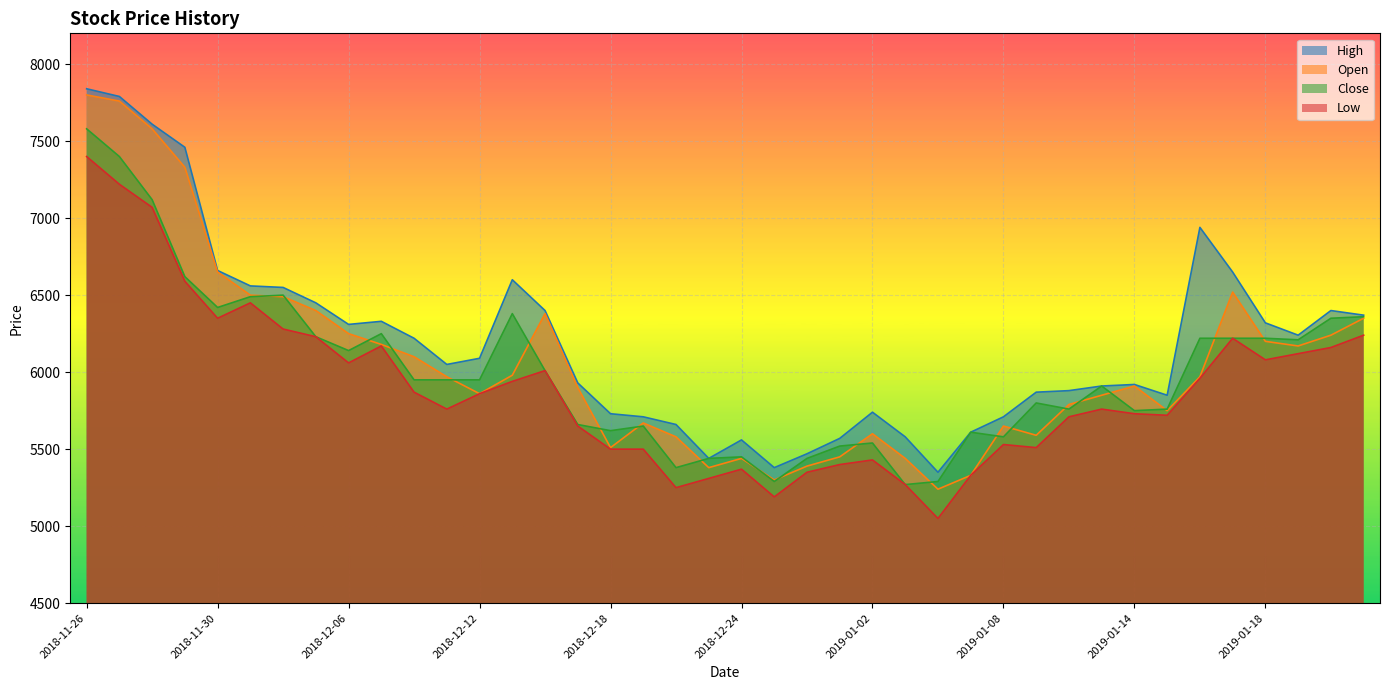

Reading left to right, what are all the values shown in this chart?

High: 2018-11-26=7840	2018-11-27=7790	2018-11-28=7610	2018-11-29=7460	2018-11-30=6660	2018-12-03=6560	2018-12-04=6550	2018-12-05=6450	2018-12-06=6310	2018-12-07=6330	2018-12-10=6220	2018-12-11=6050	2018-12-12=6090	2018-12-13=6600	2018-12-14=6400	2018-12-17=5930	2018-12-18=5730	2018-12-19=5710	2018-12-20=5660	2018-12-21=5440	2018-12-24=5560	2018-12-26=5380	2018-12-27=5470	2018-12-28=5570	2019-01-02=5740	2019-01-03=5580	2019-01-04=5350	2019-01-07=5610	2019-01-08=5710	2019-01-09=5870	2019-01-10=5880	2019-01-11=5910	2019-01-14=5920	2019-01-15=5850	2019-01-16=6940	2019-01-17=6650	2019-01-18=6320	2019-01-21=6240	2019-01-22=6400	2019-01-23=6370
Open: 2018-11-26=7800	2018-11-27=7760	2018-11-28=7580	2018-11-29=7330	2018-11-30=6650	2018-12-03=6500	2018-12-04=6490	2018-12-05=6400	2018-12-06=6250	2018-12-07=6180	2018-12-10=6100	2018-12-11=5970	2018-12-12=5860	2018-12-13=5980	2018-12-14=6380	2018-12-17=5900	2018-12-18=5510	2018-12-19=5670	2018-12-20=5580	2018-12-21=5380	2018-12-24=5440	2018-12-26=5300	2018-12-27=5390	2018-12-28=5450	2019-01-02=5600	2019-01-03=5440	2019-01-04=5240	2019-01-07=5330	2019-01-08=5650	2019-01-09=5590	2019-01-10=5790	2019-01-11=5850	2019-01-14=5910	2019-01-15=5750	2019-01-16=5970	2019-01-17=6520	2019-01-18=6200	2019-01-21=6170	2019-01-22=6240	2019-01-23=6350
Close: 2018-11-26=7580	2018-11-27=7400	2018-11-28=7120	2018-11-29=6620	2018-11-30=6420	2018-12-03=6490	2018-12-04=6500	2018-12-05=6230	2018-12-06=6140	2018-12-07=6250	2018-12-10=5950	2018-12-11=5950	2018-12-12=5950	2018-12-13=6380	2018-12-14=6010	2018-12-17=5660	2018-12-18=5620	2018-12-19=5650	2018-12-20=5380	2018-12-21=5440	2018-12-24=5450	2018-12-26=5290	2018-12-27=5440	2018-12-28=5520	2019-01-02=5540	2019-01-03=5270	2019-01-04=5290	2019-01-07=5610	2019-01-08=5580	2019-01-09=5800	2019-01-10=5760	2019-01-11=5910	2019-01-14=5750	2019-01-15=5760	2019-01-16=6220	2019-01-17=6220	2019-01-18=6220	2019-01-21=6210	2019-01-22=6350	2019-01-23=6360
Low: 2018-11-26=7400	2018-11-27=7220	2018-11-28=7070	2018-11-29=6590	2018-11-30=6350	2018-12-03=6450	2018-12-04=6280	2018-12-05=6230	2018-12-06=6060	2018-12-07=6170	2018-12-10=5870	2018-12-11=5760	2018-12-12=5860	2018-12-13=5940	2018-12-14=6010	2018-12-17=5650	2018-12-18=5500	2018-12-19=5500	2018-12-20=5250	2018-12-21=5310	2018-12-24=5370	2018-12-26=5190	2018-12-27=5350	2018-12-28=5400	2019-01-02=5430	2019-01-03=5270	2019-01-04=5050	2019-01-07=5330	2019-01-08=5530	2019-01-09=5510	2019-01-10=5710	2019-01-11=5760	2019-01-14=5730	2019-01-15=5720	2019-01-16=5960	2019-01-17=6220	2019-01-18=6080	2019-01-21=6120	2019-01-22=6160	2019-01-23=6240